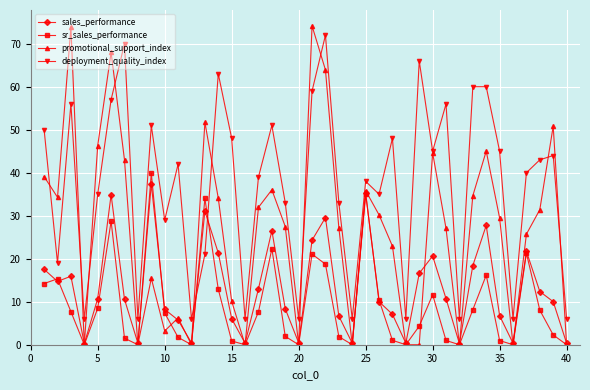

What is the value of the sr_sales_performance point at the 5th from the left?

8.5